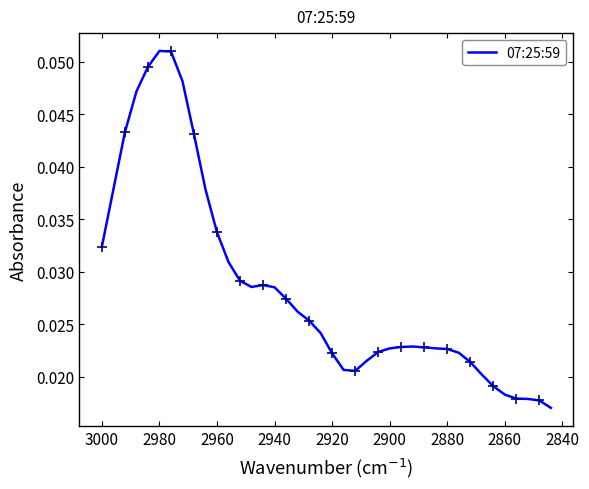

What is the sum of all values?

1.1